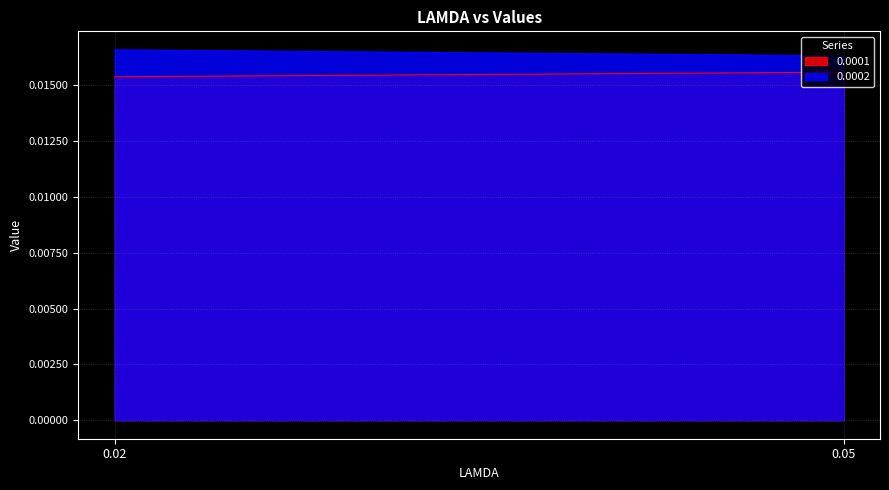

Between 0.02 and 0.05, which series saw the biggest shift?

0.0002